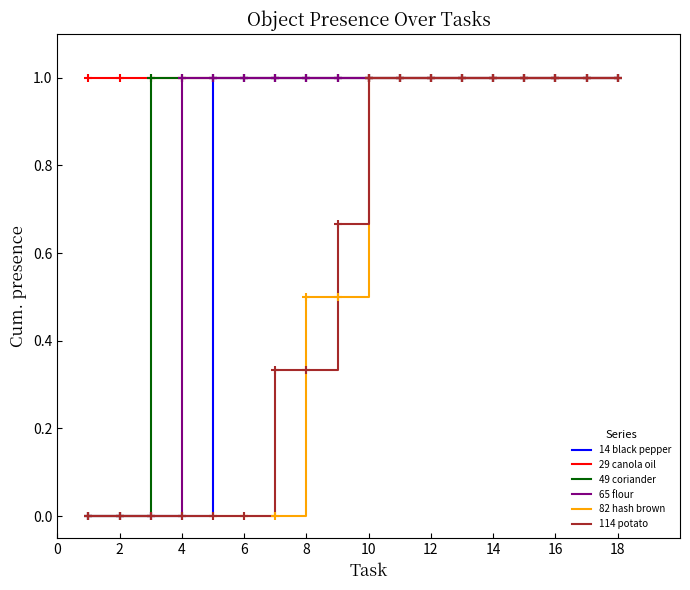

At how many categories does at least one series exceed 0?

18